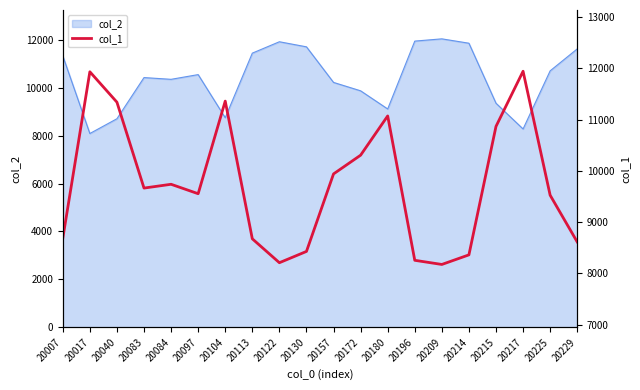

List the labels in order of value, largest first.

20217, 20017, 20104, 20040, 20180, 20215, 20172, 20157, 20084, 20083, 20097, 20225, 20007, 20113, 20229, 20130, 20214, 20196, 20122, 20209